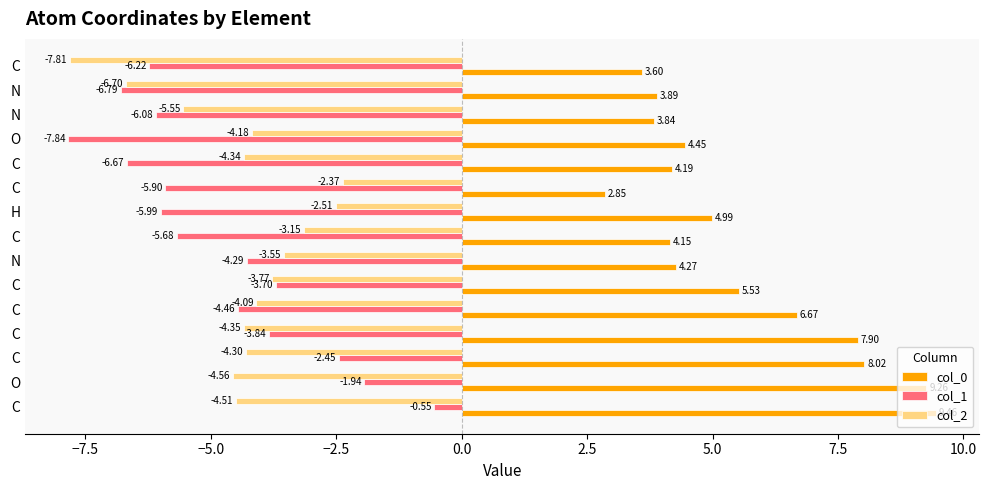

What are all the series names shown in the legend?

col_0, col_1, col_2